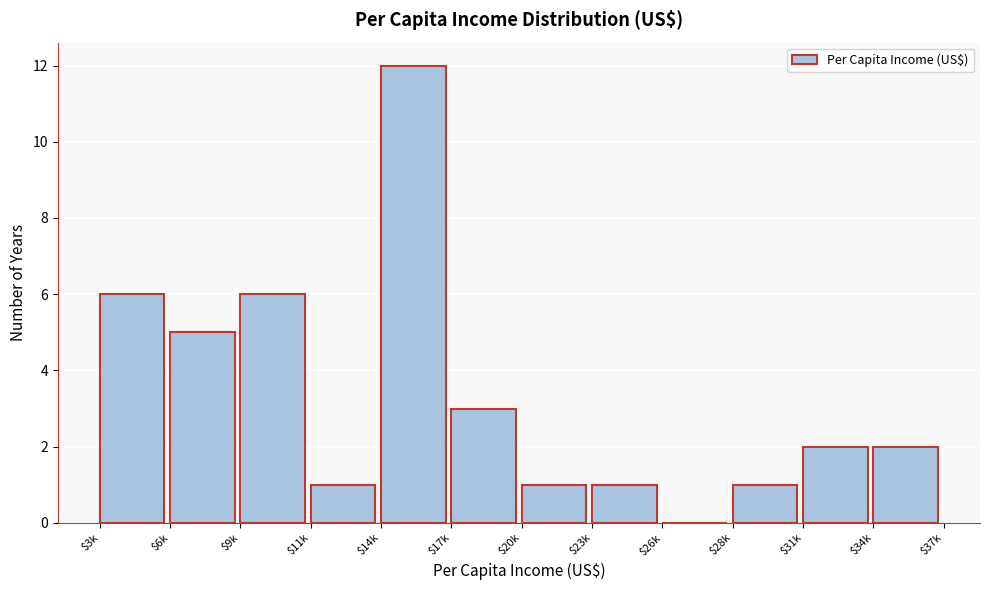

The chart shows a value of 2 at $34k. True or false?

True